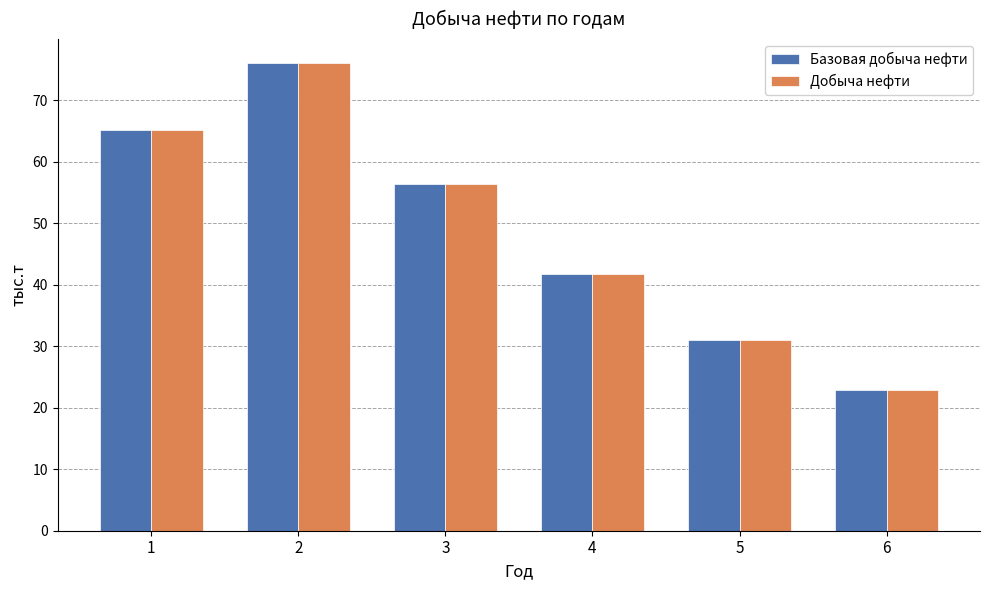

Which category has the lowest value in the Базовая добыча нефти series?

6